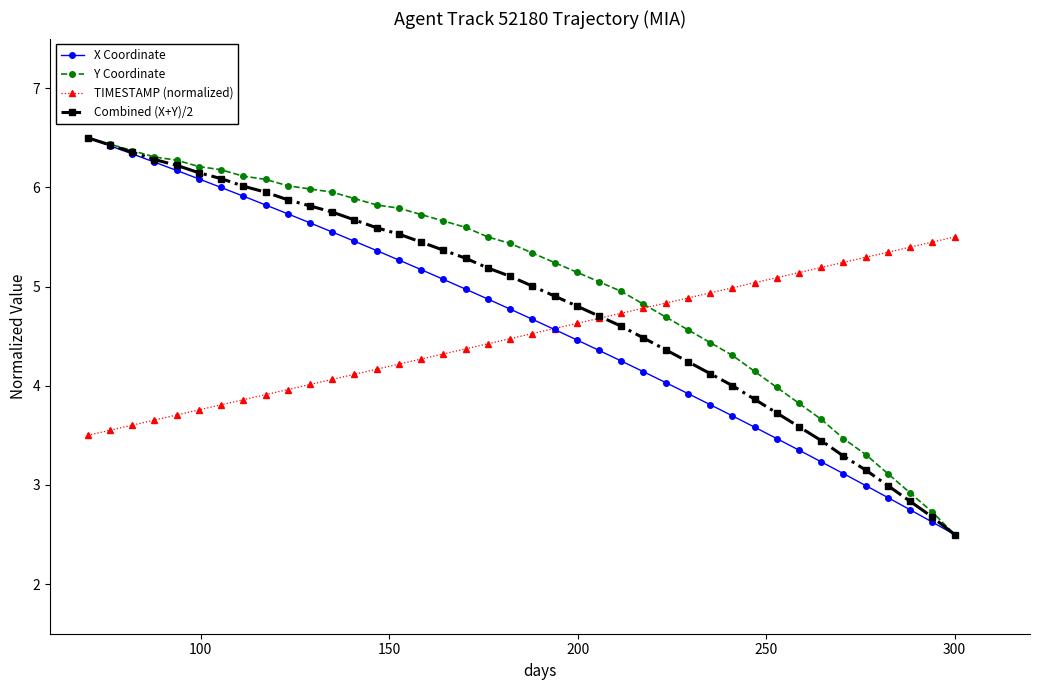

List the series in order of their overall mean, highest first.

Y Coordinate, Combined (X+Y)/2, X Coordinate, TIMESTAMP (normalized)